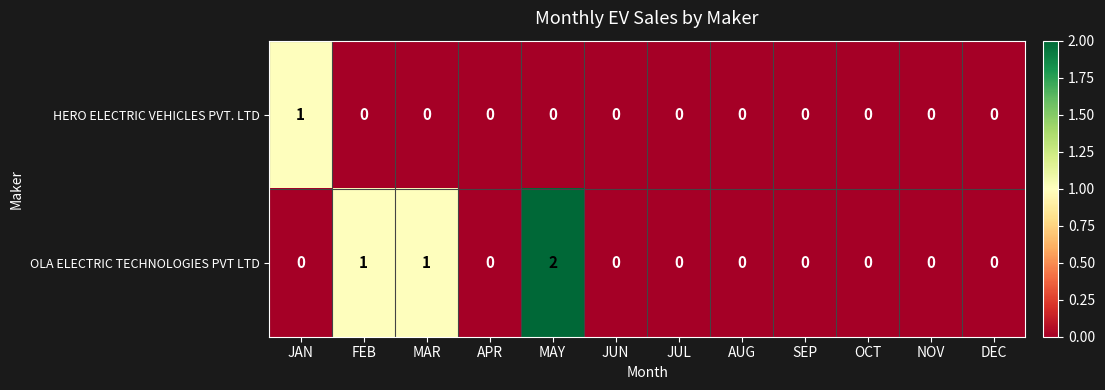

What is the greatest value displayed?

2